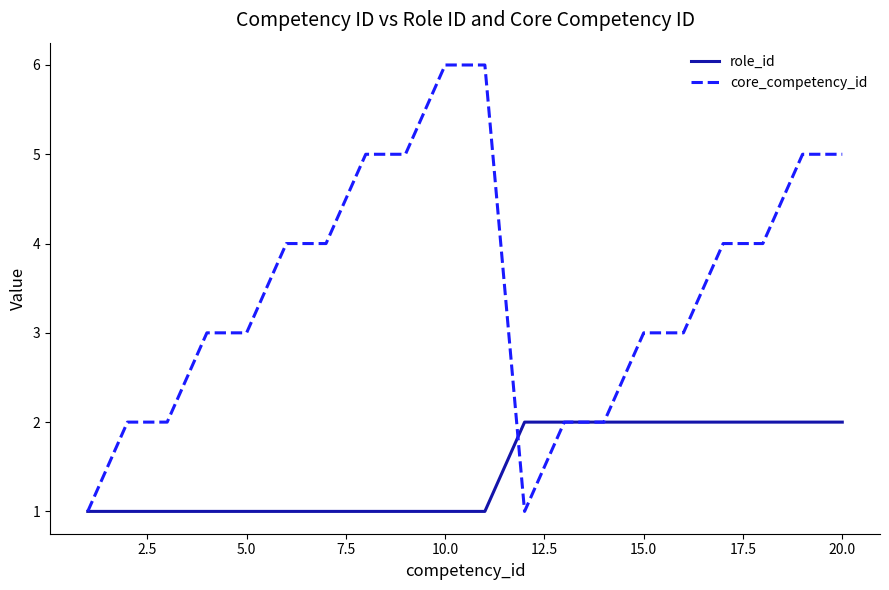

Which series has the widest spread of values?

core_competency_id